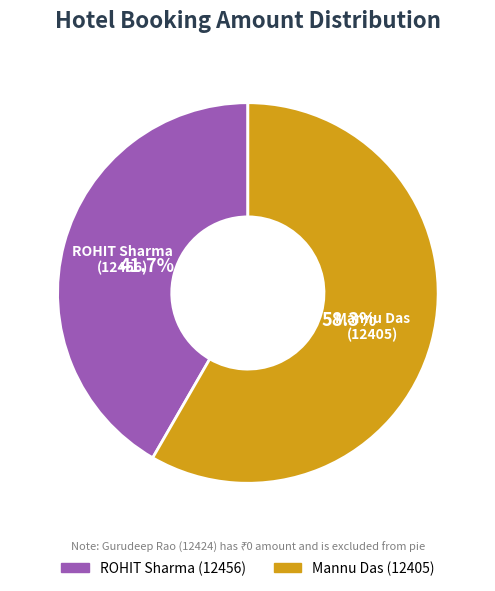

Is there a majority slice in this chart?

Yes